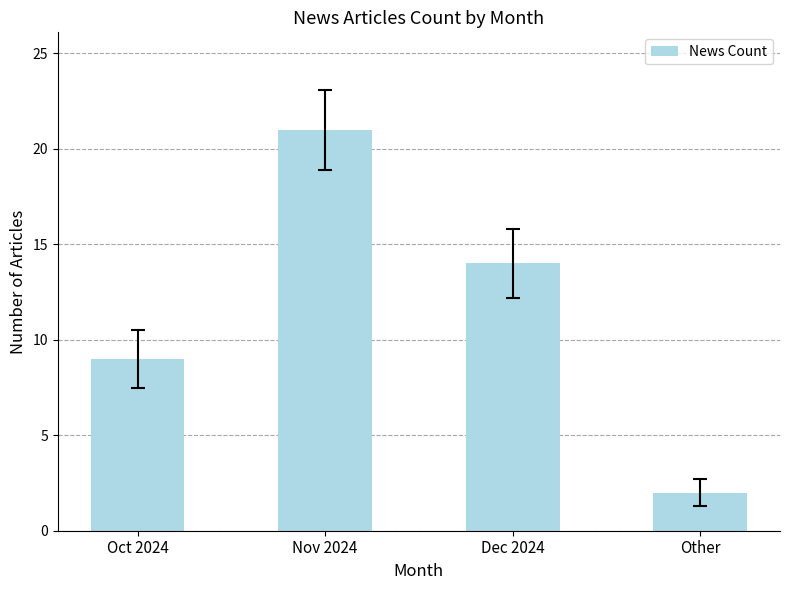

True or false: the data shows 9 at Nov 2024.

False